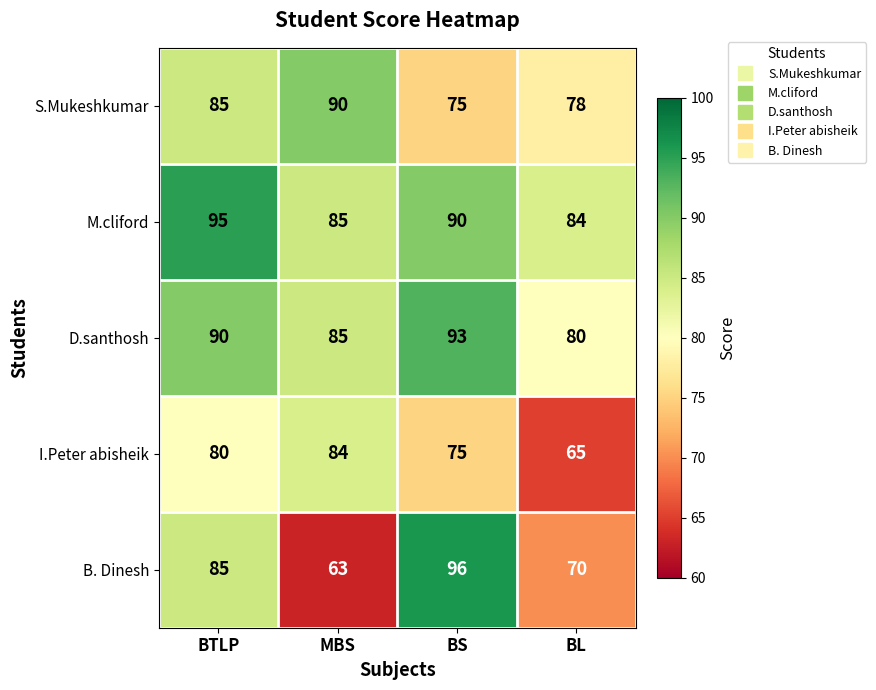

Which series has the largest total across all categories?

M.cliford